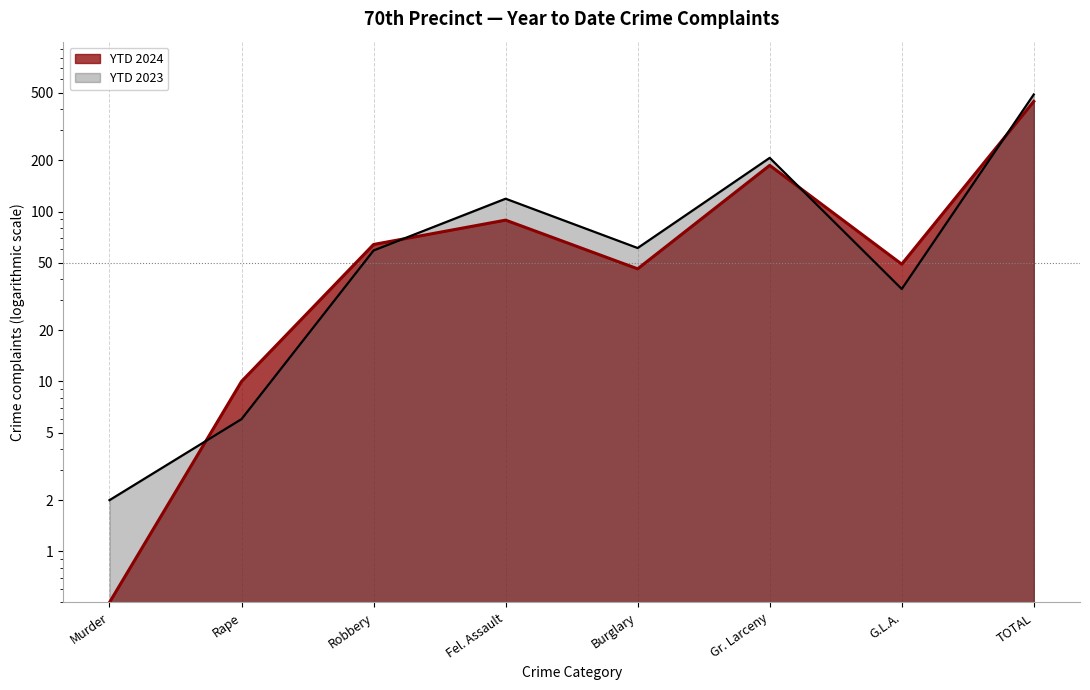

List the labels in order of YTD 2024 value, largest first.

TOTAL, Gr. Larceny, Fel. Assault, Robbery, G.L.A., Burglary, Rape, Murder